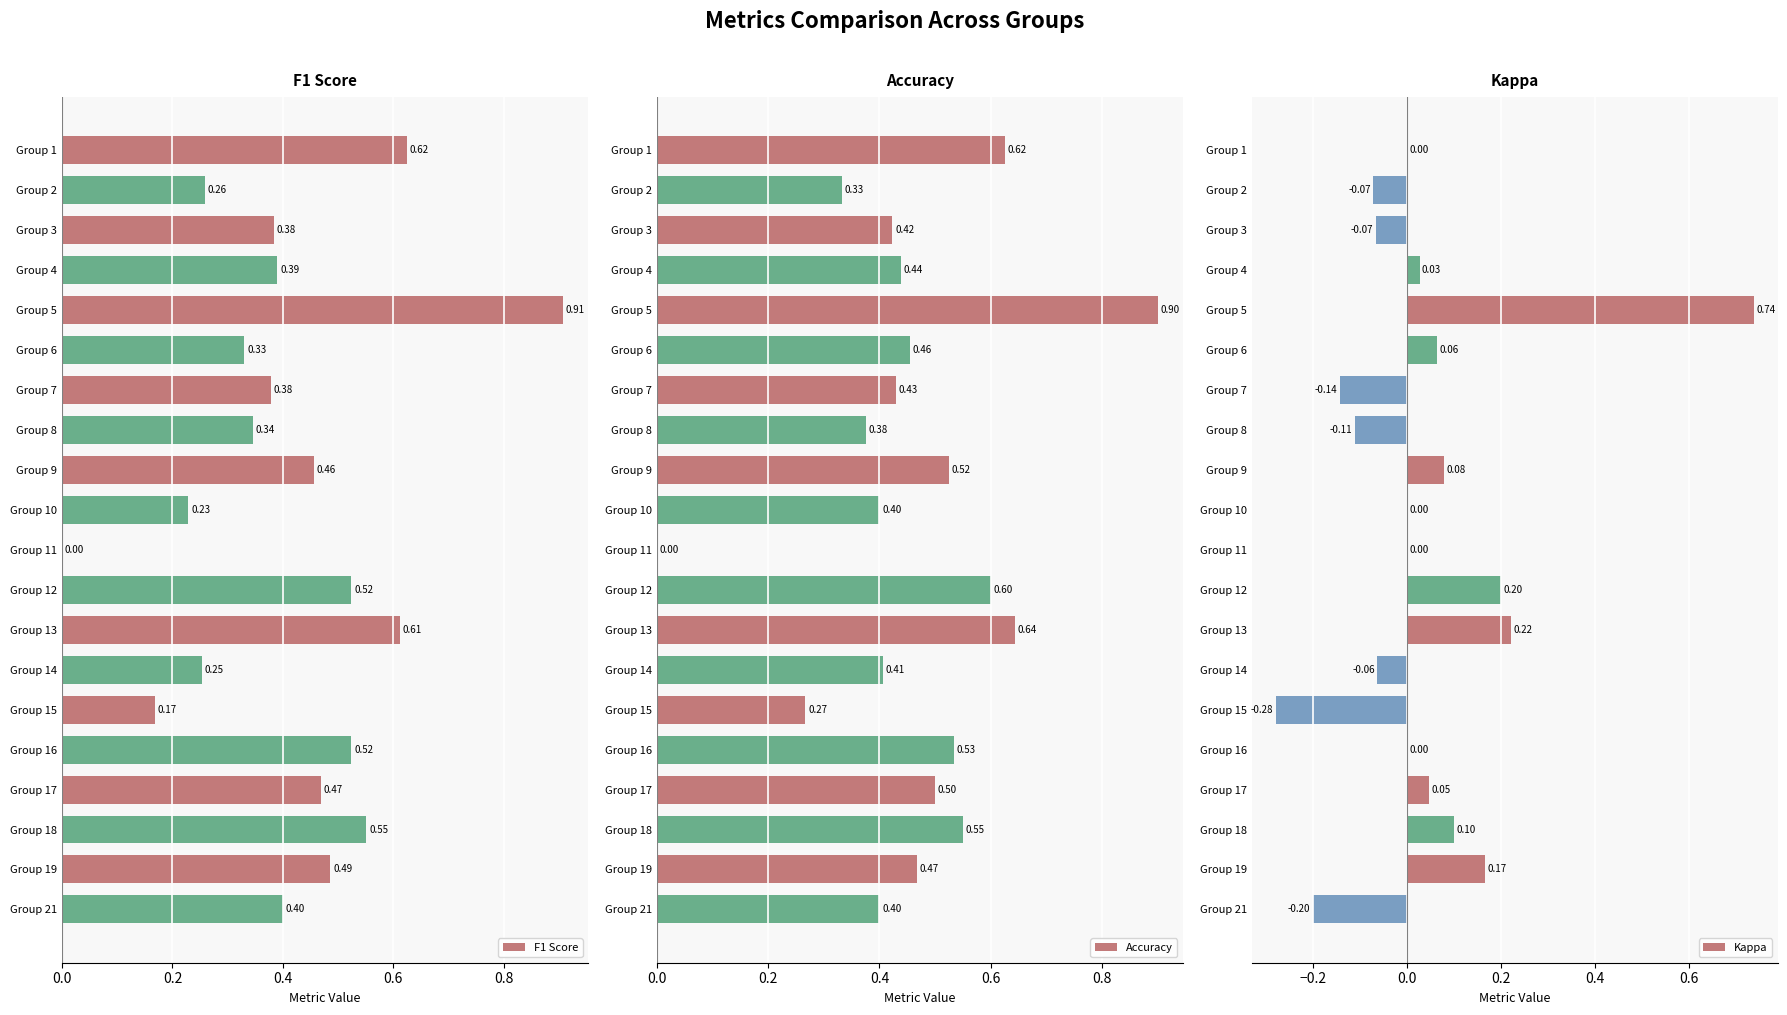

The value of Accuracy at Group 3 is 0.4. True or false?

True